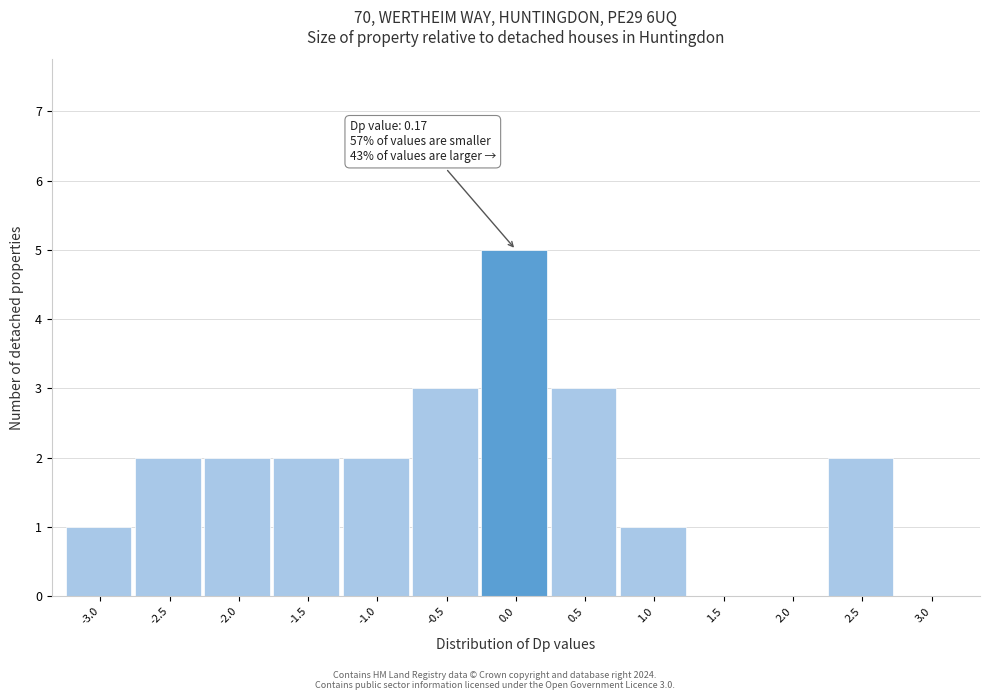

Reading right to left, what are all the values shown in this chart?

3.0=0	2.5=2	2.0=0	1.5=0	1.0=1	0.5=3	0.0=5	-0.5=3	-1.0=2	-1.5=2	-2.0=2	-2.5=2	-3.0=1